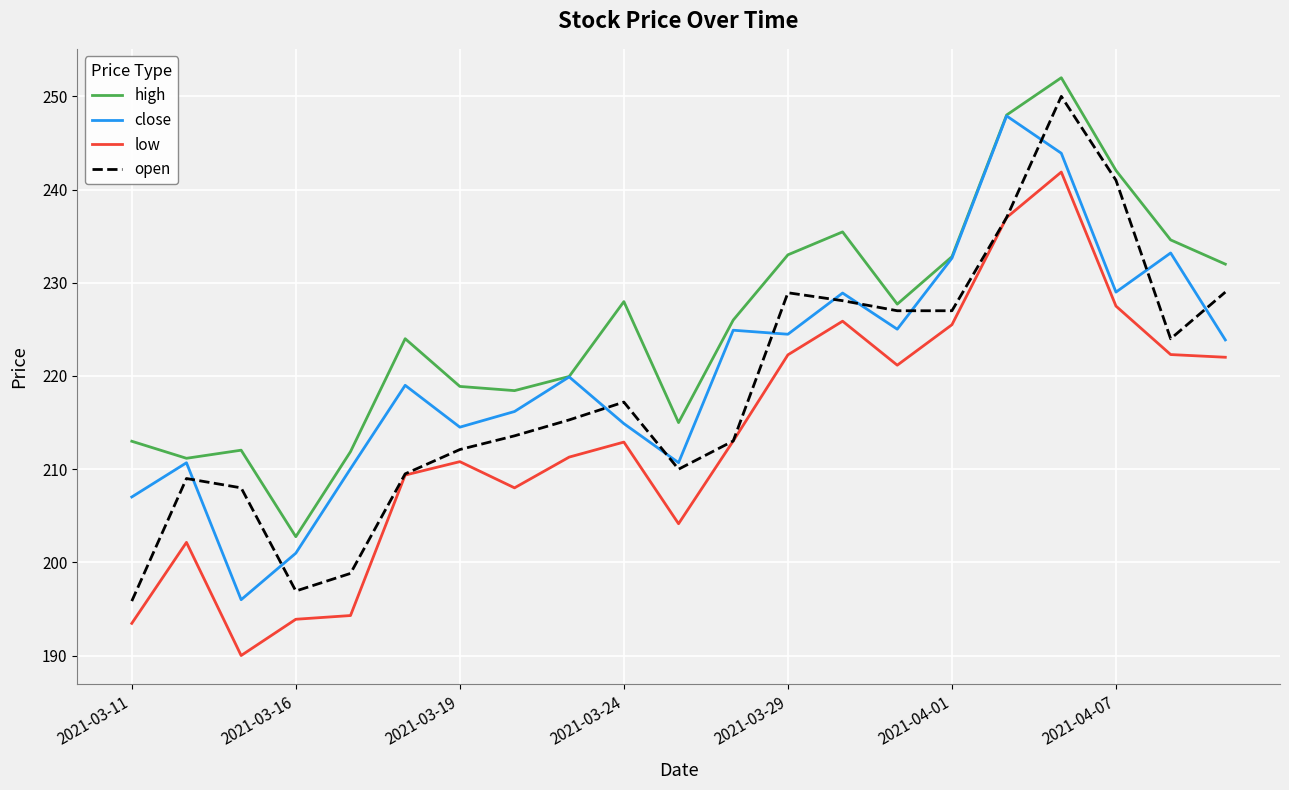

What are all the series names shown in the legend?

high, close, low, open